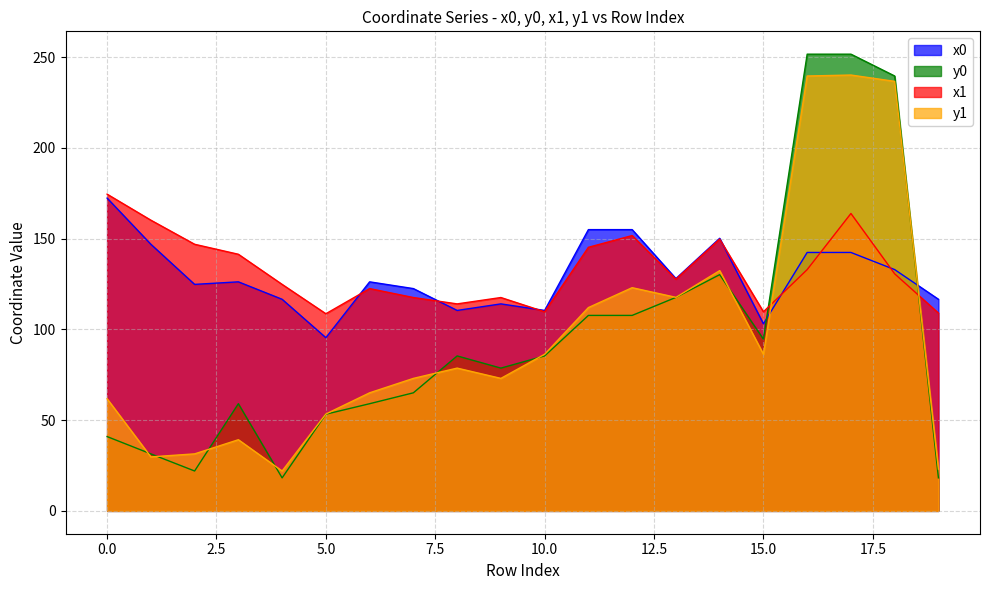

Which series ends up on top after the final intersection of y0 and y1?

y1